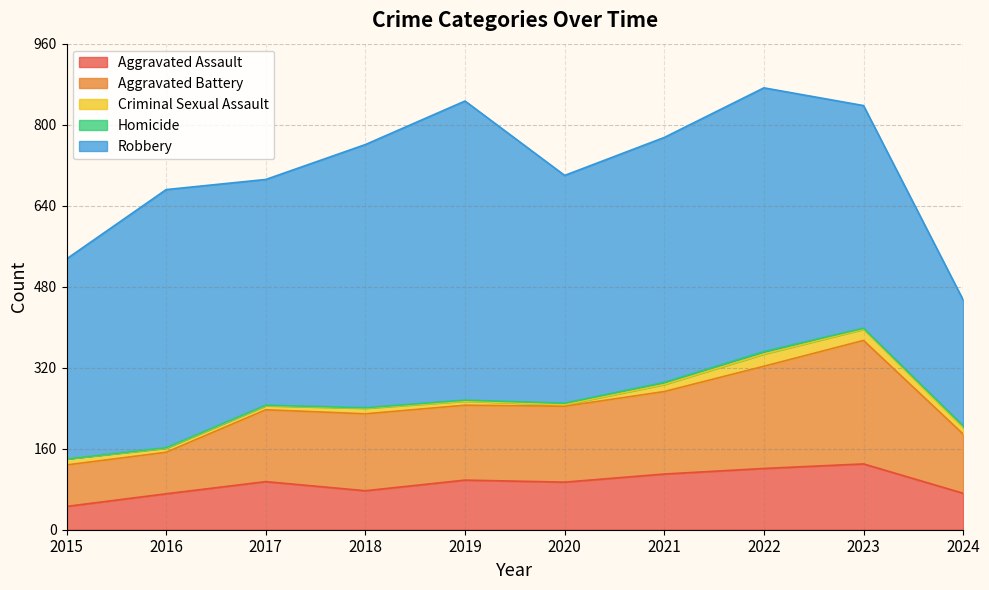

How many lines are shown in the chart?

5